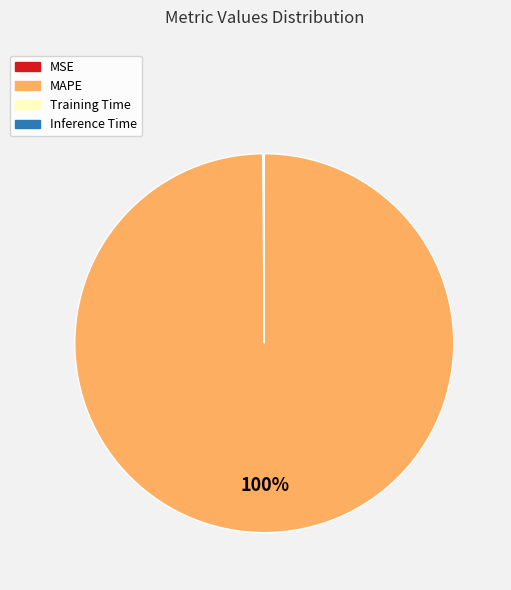

Which slice is the largest?

MAPE